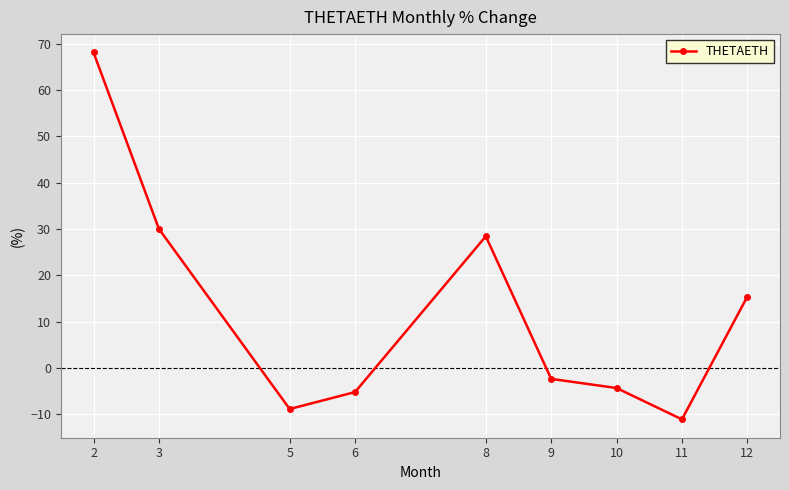

At which label does the data first exceed -2?

2